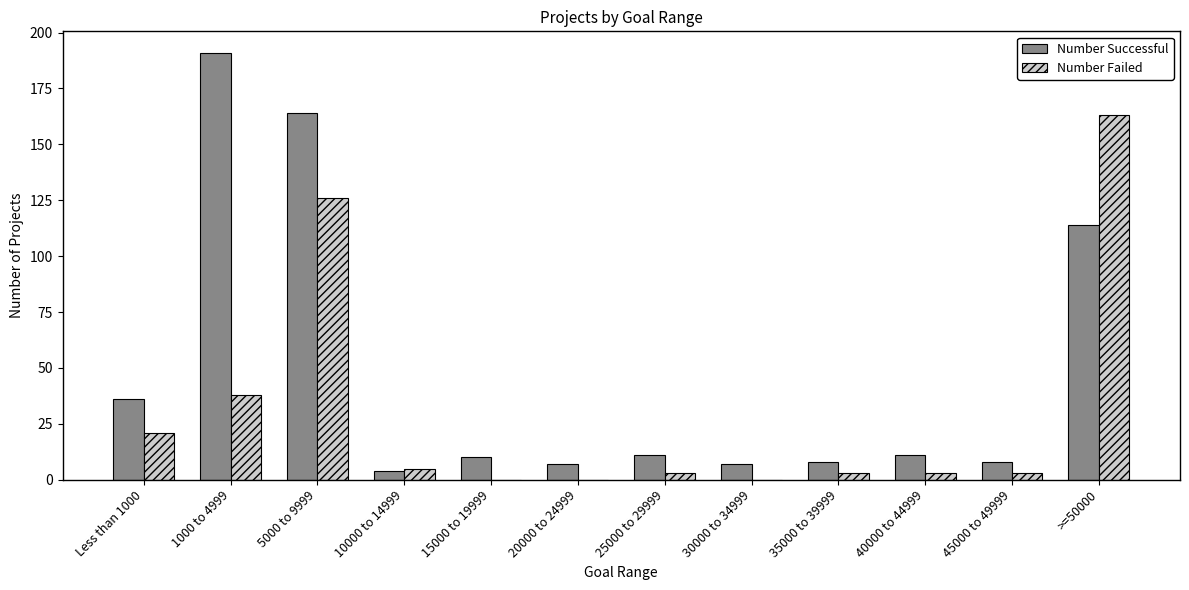

Reading left to right, transcribe all the data shown in this chart.

Number Successful: 36	191	164	4	10	7	11	7	8	11	8	114
Number Failed: 21	38	126	5	0	0	3	0	3	3	3	163